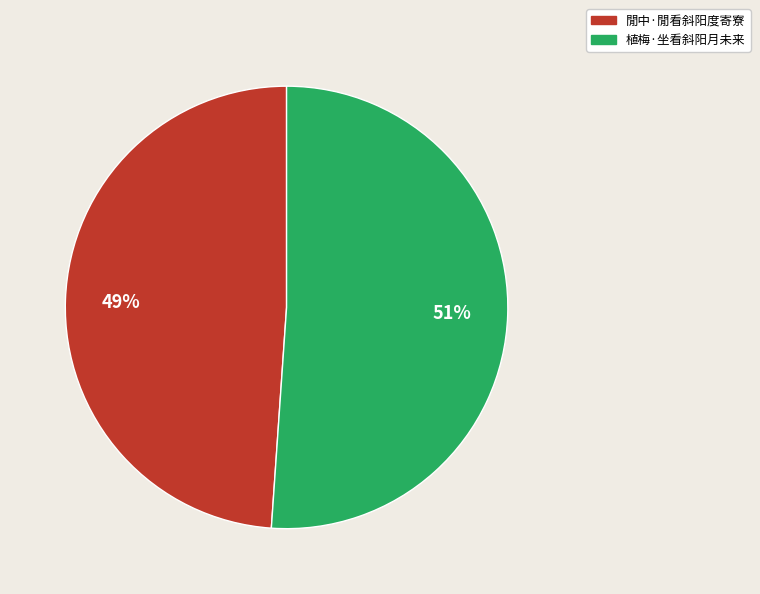

Do 閒中·閒看斜阳度寄寮 and 植梅·坐看斜阳月未来 together represent more than half of the pie?

Yes